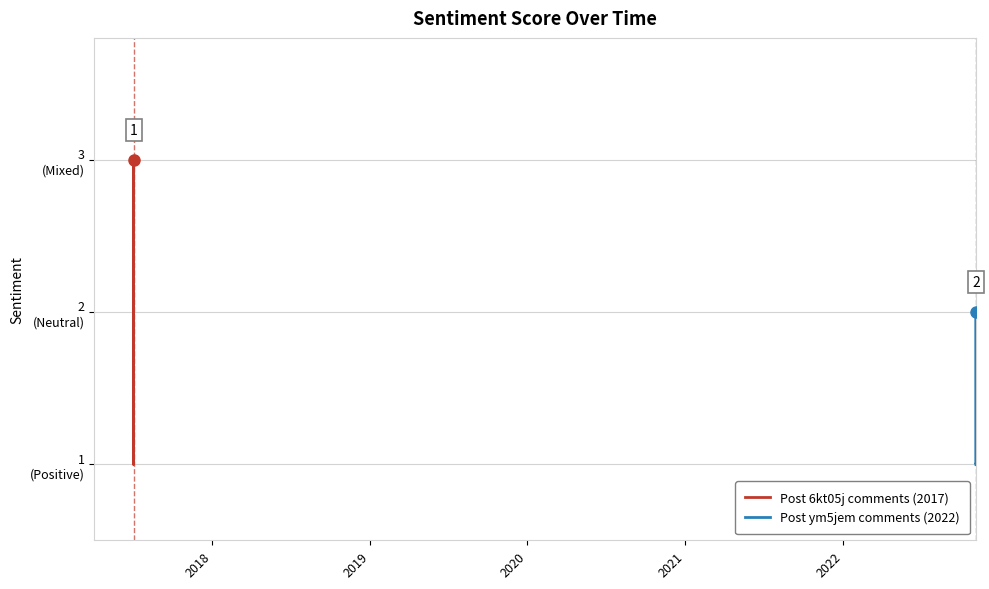

Rank the categories by value from lowest to highest.

2017-07-02 14:39:34, 2017-07-02 17:19:25, 2017-07-02 15:22:13, 2017-07-02 16:37:21, 2017-07-02 14:24:19, 2017-07-02 17:05:11, 2017-07-02 17:09:40, 2017-07-02 18:55:10, 2017-07-02 16:06:15, 2017-07-02 19:33:16, 2017-07-02 16:50:36, 2017-07-02 18:54:16, 2017-07-02 16:21:54, 2022-11-04 20:38:02, 2022-11-04 21:08:54, 2022-11-05 04:11:19, 2017-07-02 14:03:02, 2017-07-02 14:02:47, 2017-07-02 17:14:59, 2022-11-04 21:25:38, 2022-11-05 03:13:48, 2017-07-02 16:57:35, 2017-07-03 01:45:39, 2017-07-03 01:52:25, 2017-07-03 11:13:07